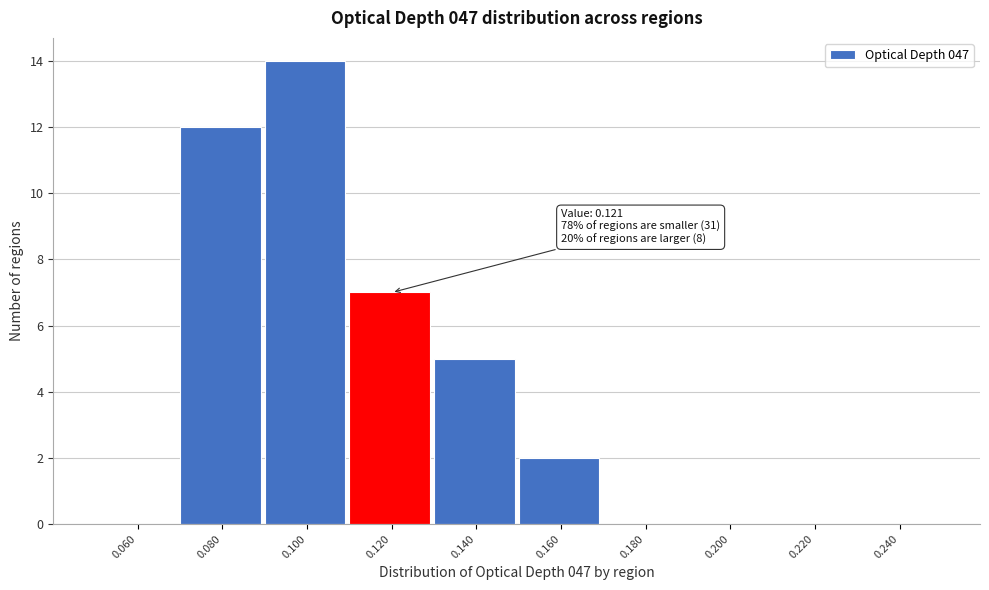

Over which range of the x-axis is the bar tallest?

0.09 to 0.11